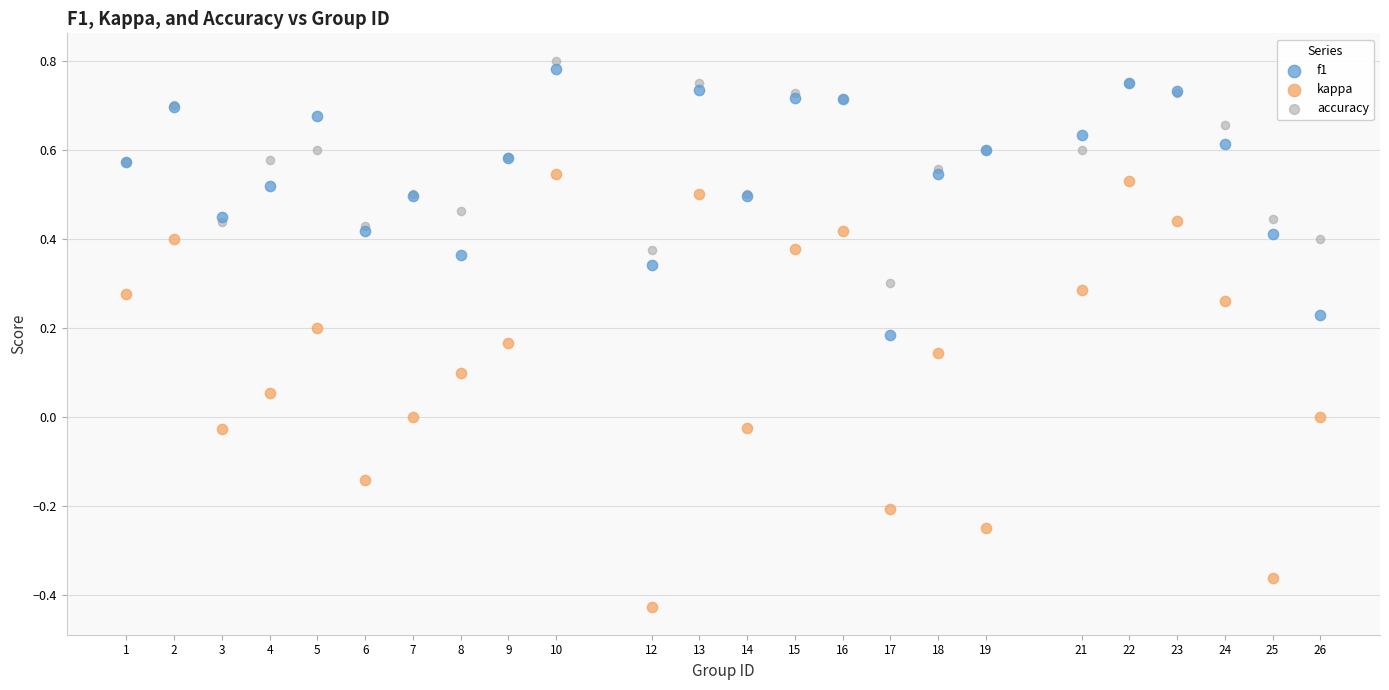

Which series has the largest Y range (max minus min)?

kappa